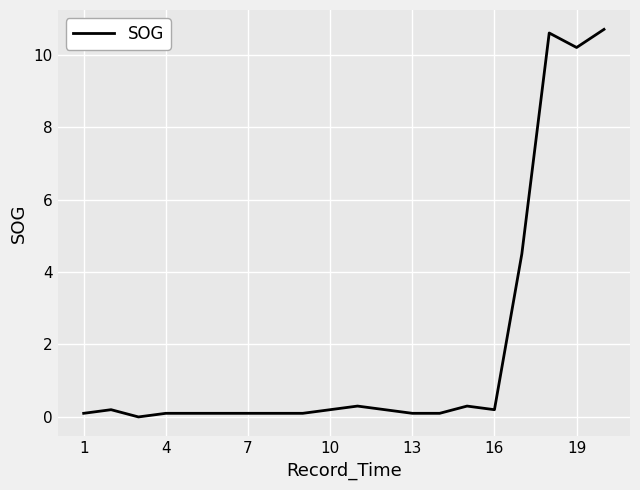

What is the difference between the maximum and minimum values?

10.7